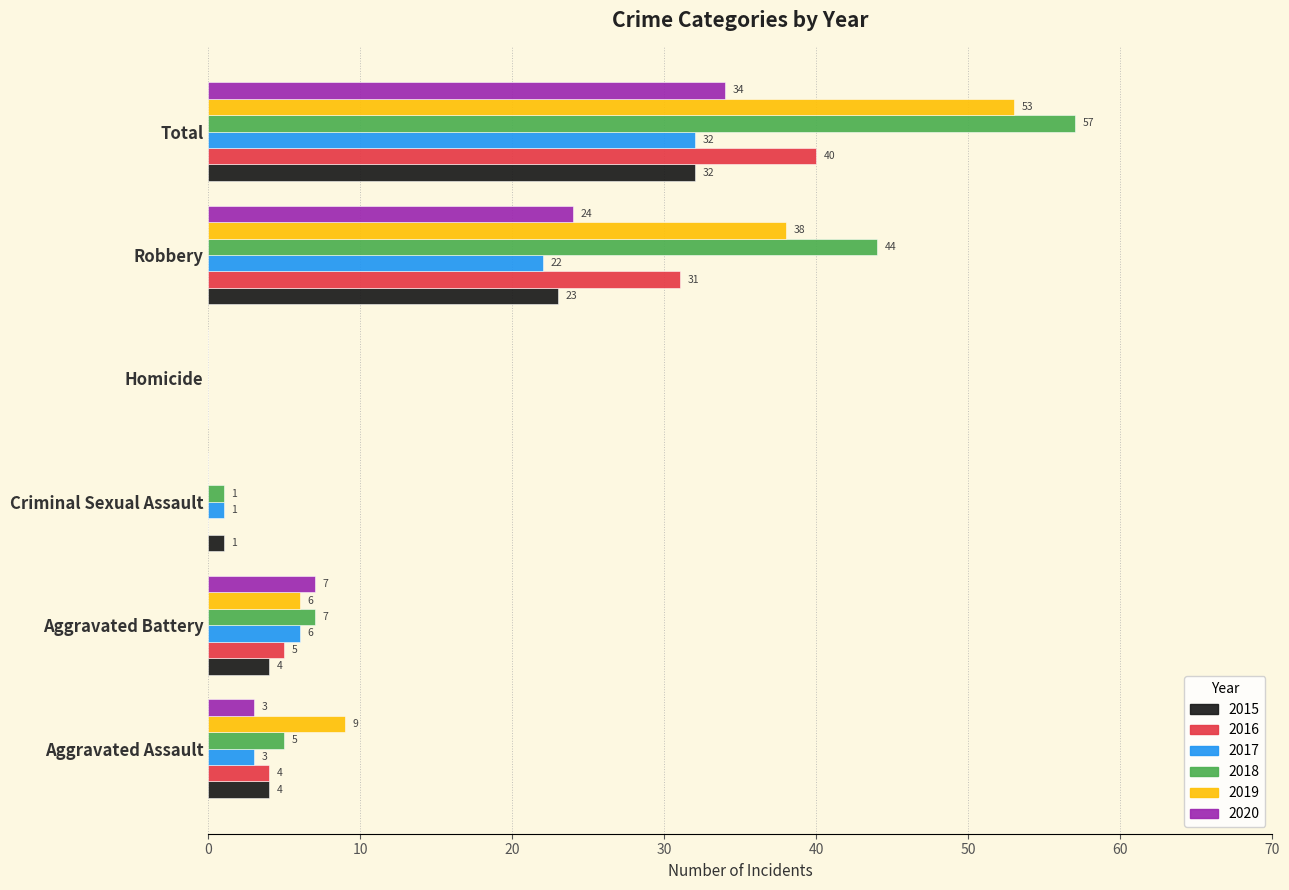

What value does the 2020 series have at Total, to the nearest 10?

30